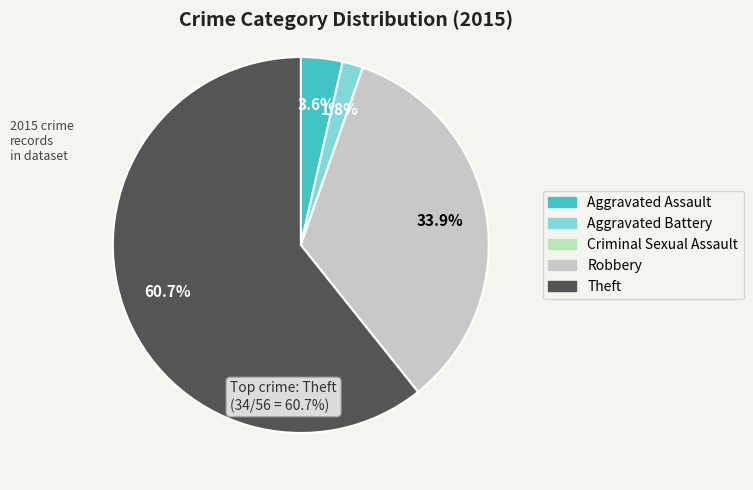

Which category accounts for the majority?

Theft